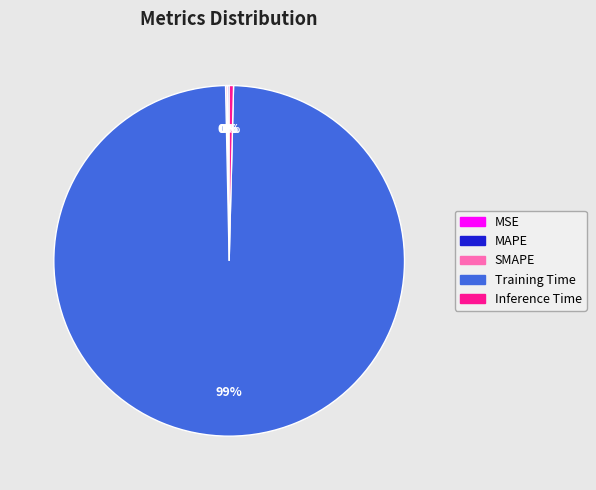

Which slice represents more than half of the pie?

Training Time